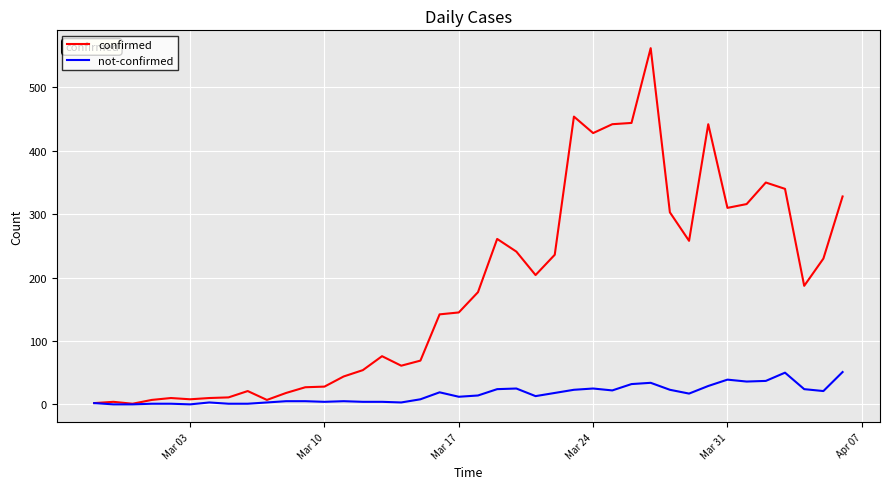

Which series has the largest range (max minus min)?

confirmed